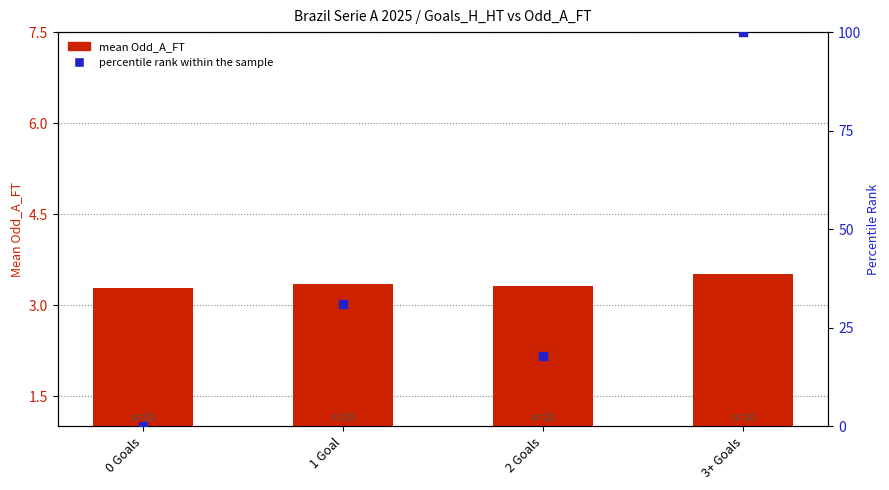

Is the value of percentile rank within the sample at 1 Goal greater than the value of mean Odd_A_FT at 3+ Goals?

Yes